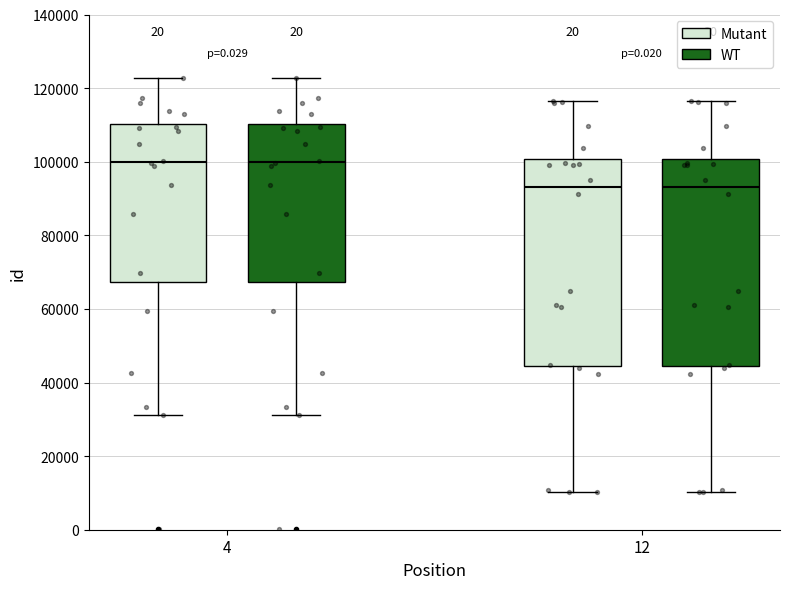

Where is the lower edge of the box for 12 (Mutant) on the y-axis? The values are not printed on the chart, so give them approximately, as read against the axis.

44000